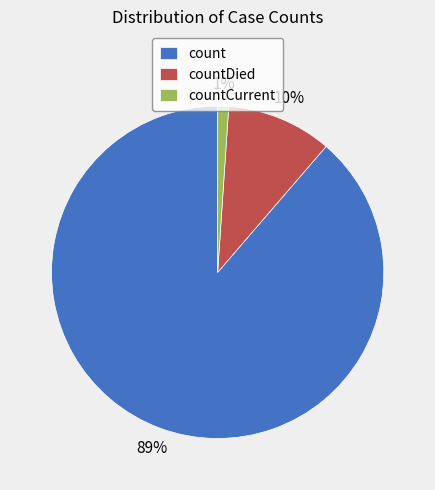

How many slices are in this pie chart?

3